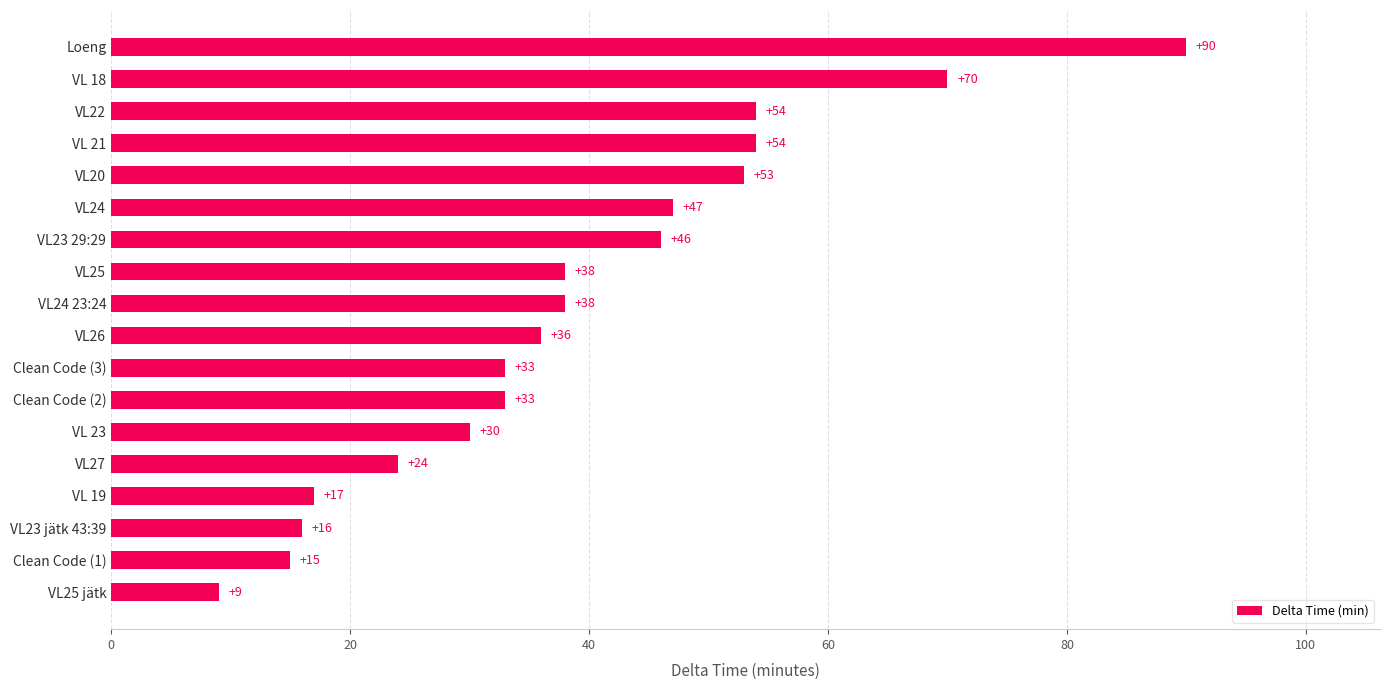

True or false: the data shows 47 at VL24.

True